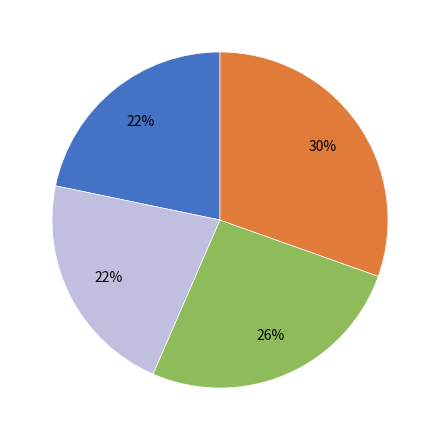

How many segments does this pie chart have?

4